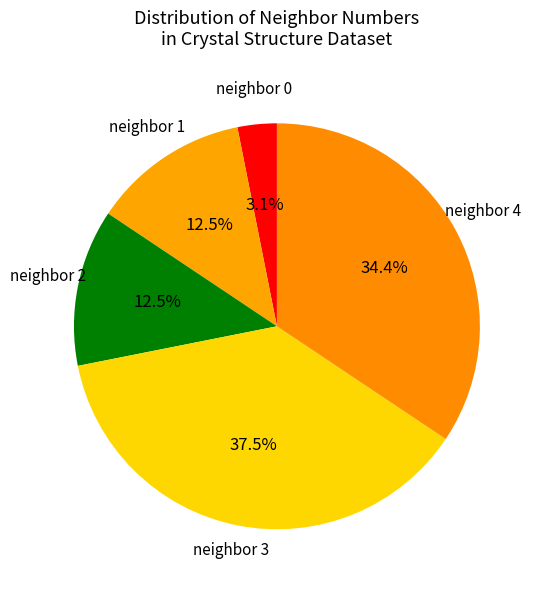

What is the smallest slice in the pie chart?

neighbor_num 0